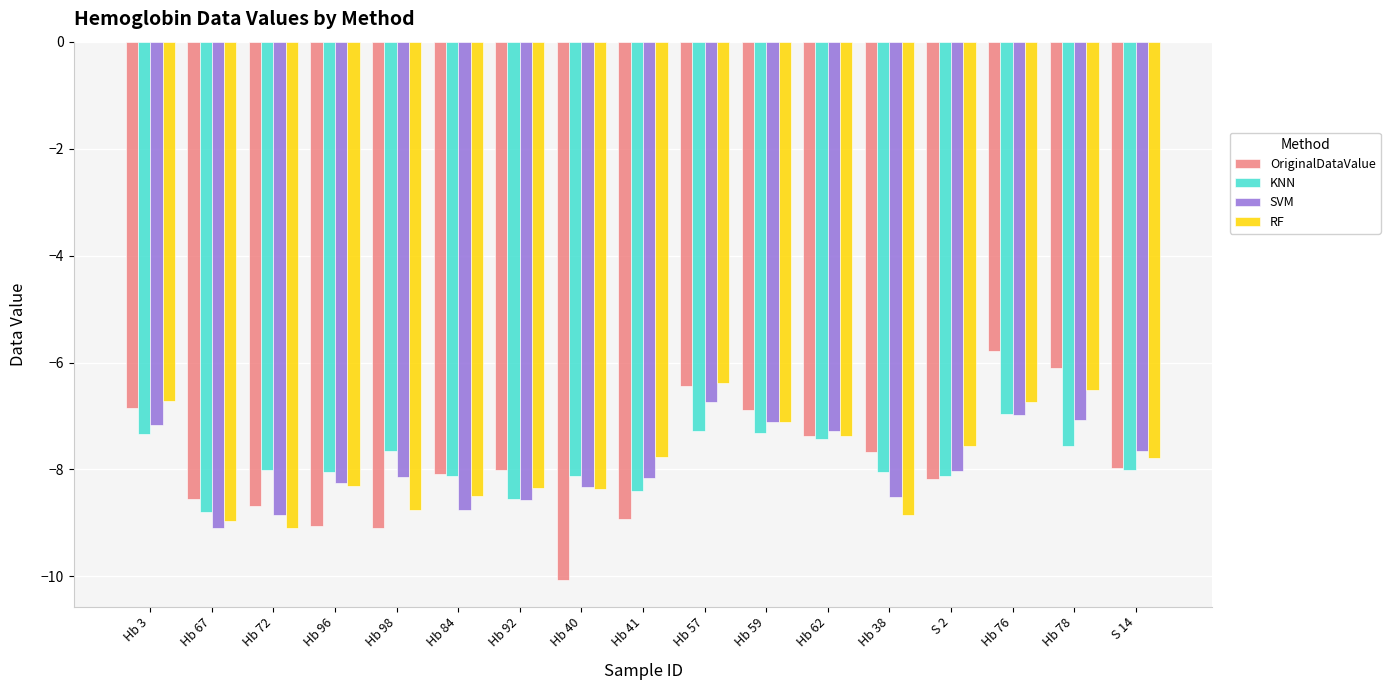

List the series in order of their peak value, lowest first.

KNN, SVM, RF, OriginalDataValue